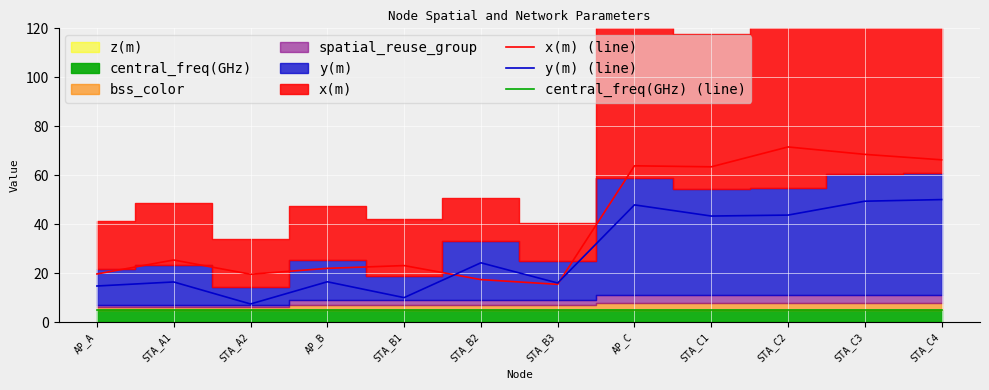

Is the value of central_freq(GHz) (line) at STA_B1 greater than the value of y(m) (line) at AP_C?

No